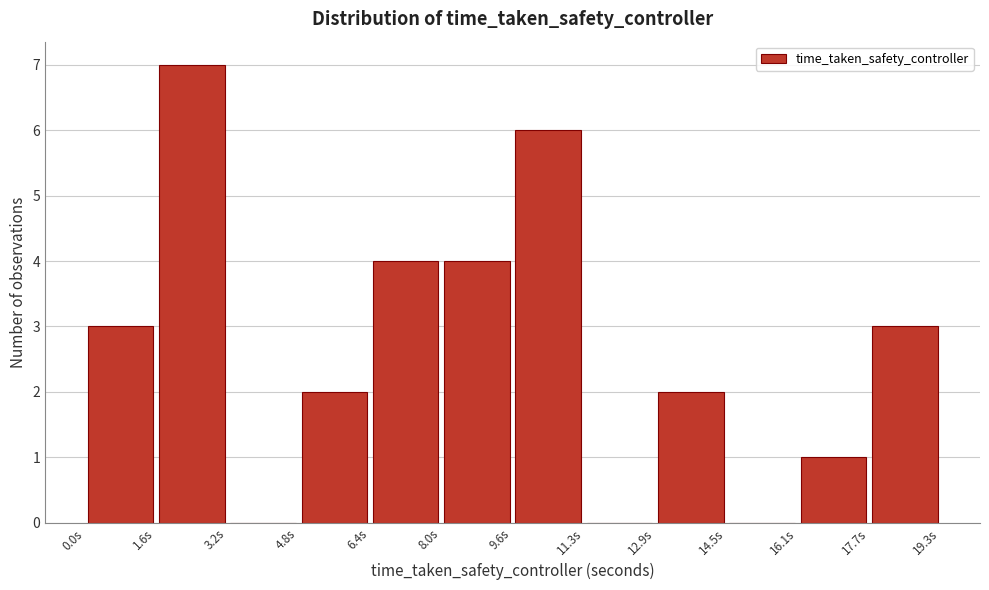

Reading left to right, transcribe this chart: for each bar, give the range it covers on the x-axis and its height. Neither the bar edges nor the heights are printed on the chart, so give them approximately, as read against the axes.

0.0 to 1.6: 3
1.6 to 3.2: 7
3.2 to 4.8: 0
4.8 to 6.4: 2
6.4 to 8.0: 4
8.0 to 9.6: 4
9.6 to 11.2: 6
11.2 to 12.8: 0
12.8 to 14.4: 2
14.4 to 16.0: 0
16.0 to 17.6: 1
17.6 to 19.2: 3